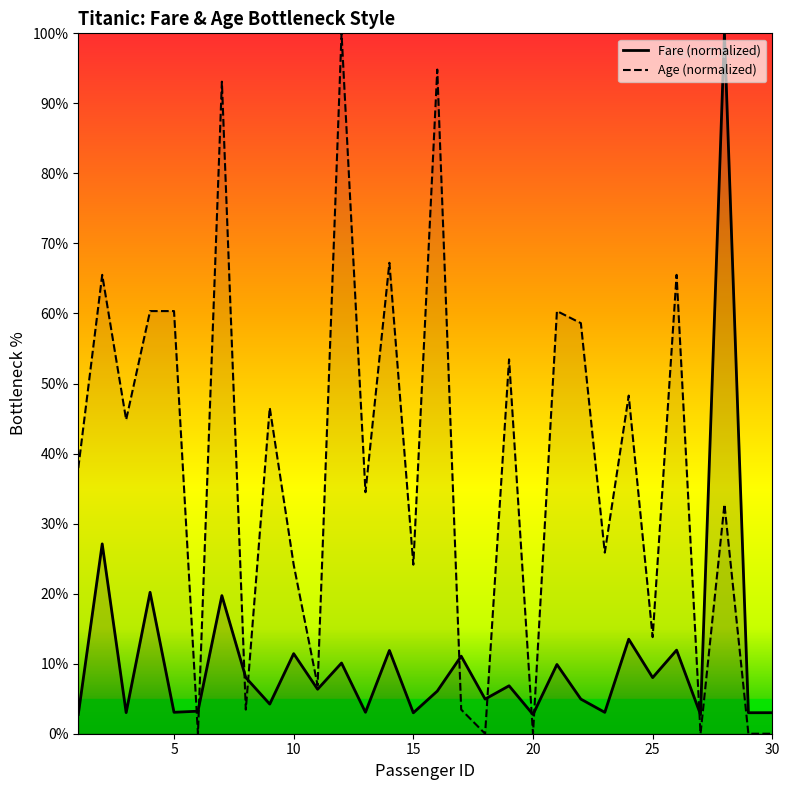

List the series in order of their overall mean, lowest first.

Fare (normalized), Age (normalized)